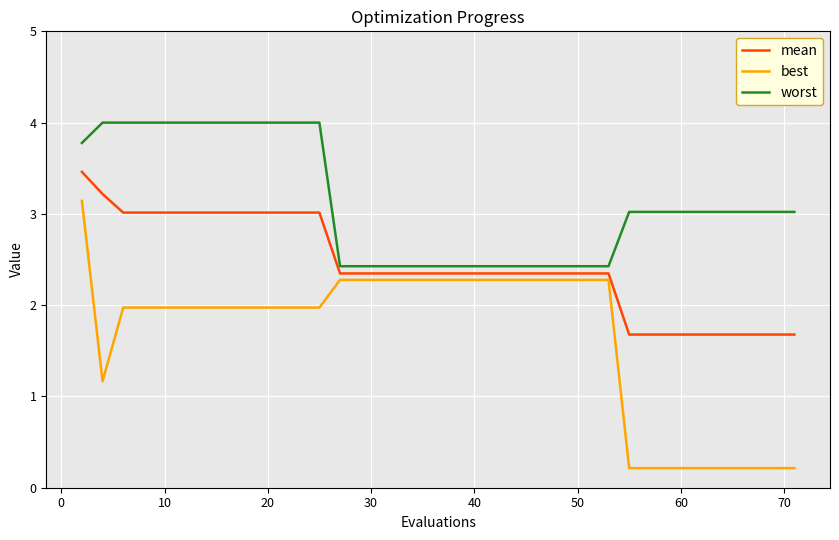

List the series in order of their peak value, lowest first.

best, mean, worst